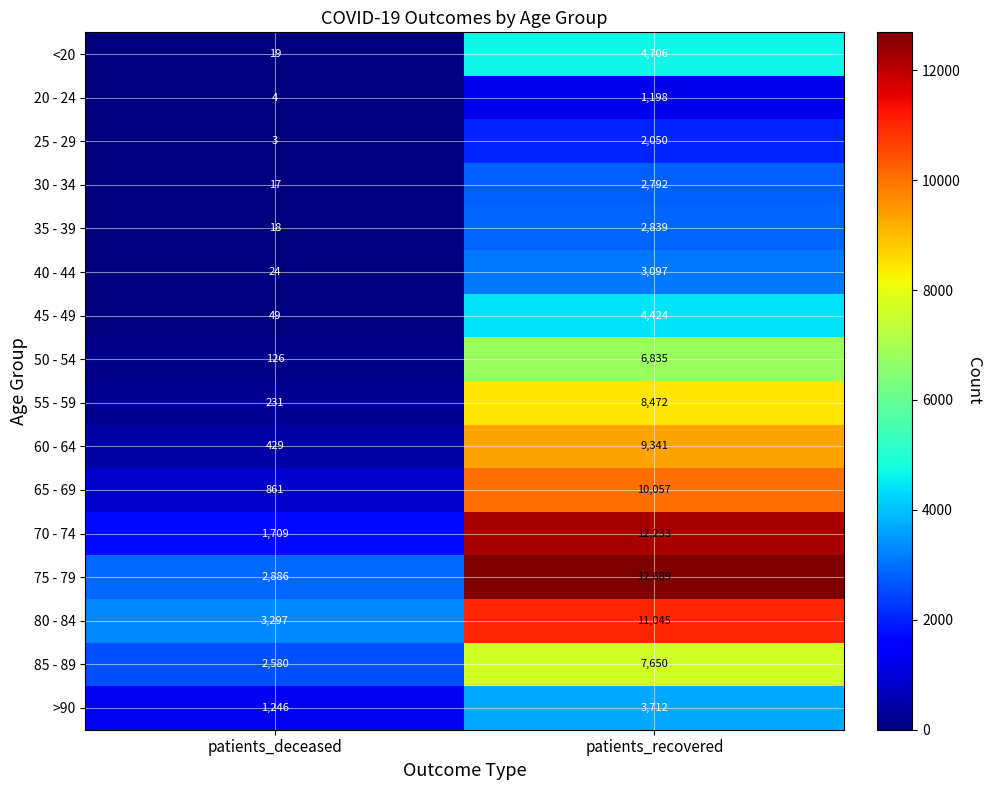

Where is 65 - 69 nearest to the value 5459?

patients_deceased